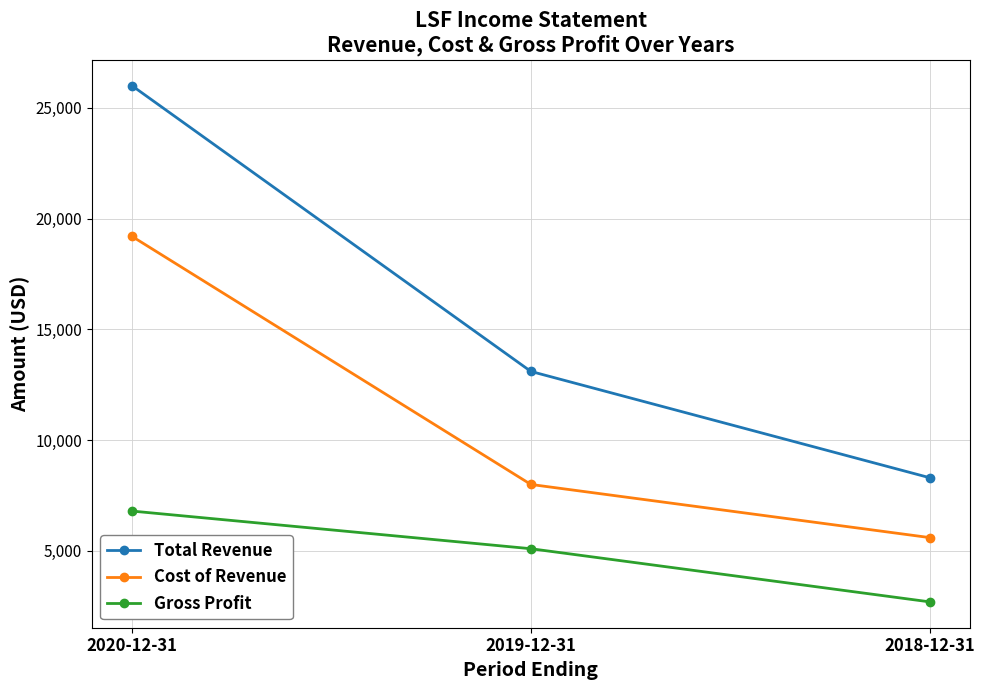

How many lines are shown in the chart?

3